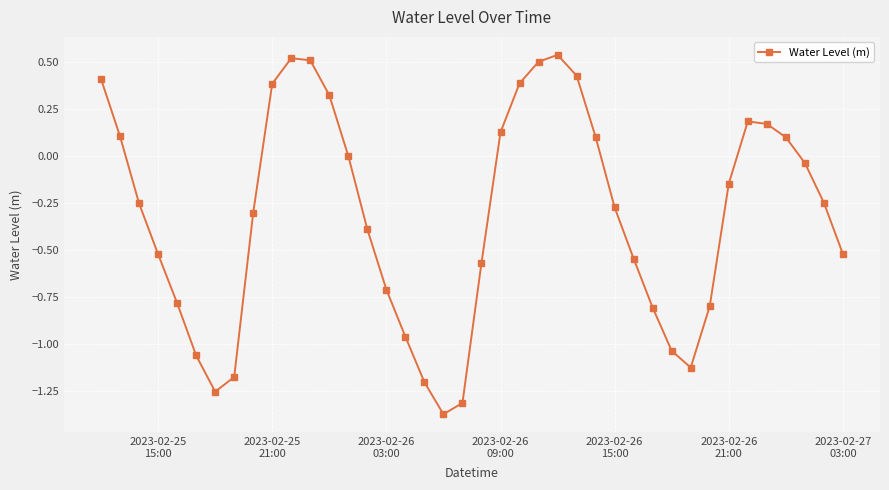

What is the difference between the second highest and second lowest values?

1.8